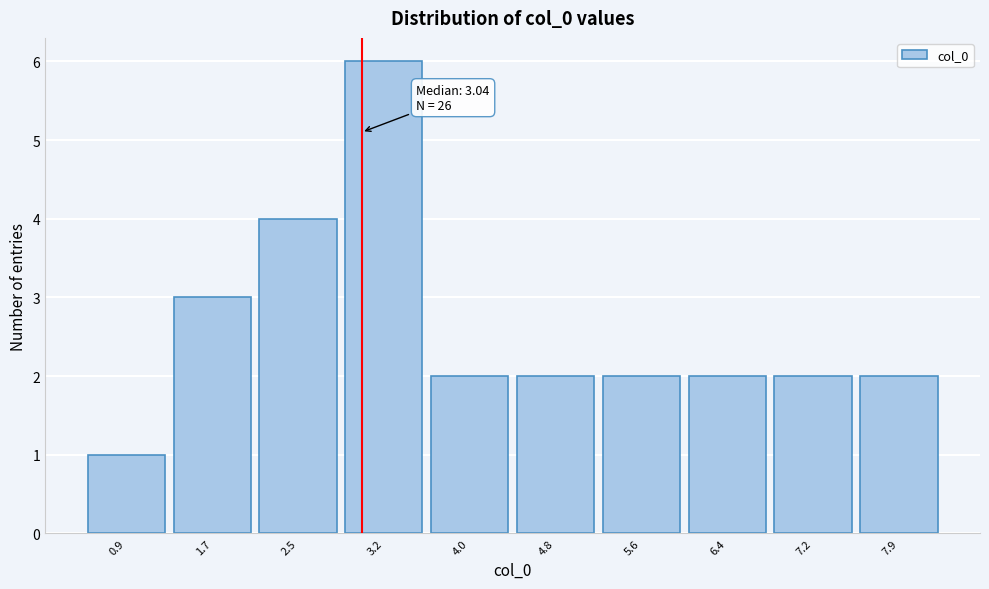

Over which range of the x-axis is the bar tallest?

2.9 to 3.6